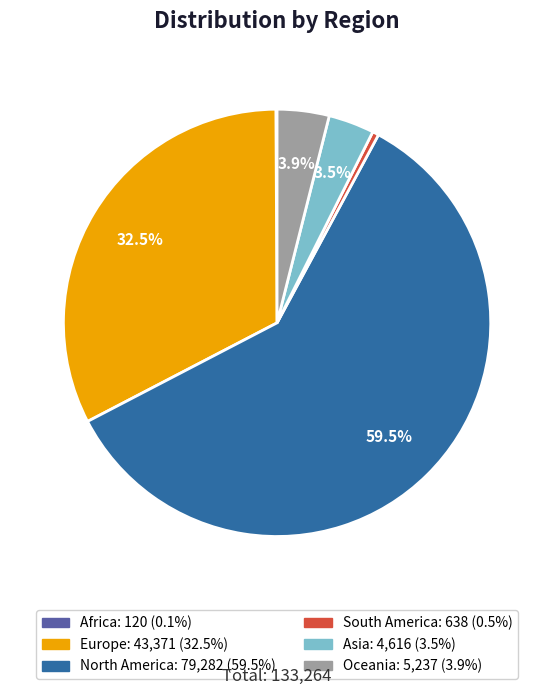

Which category has the biggest portion of the pie?

North America